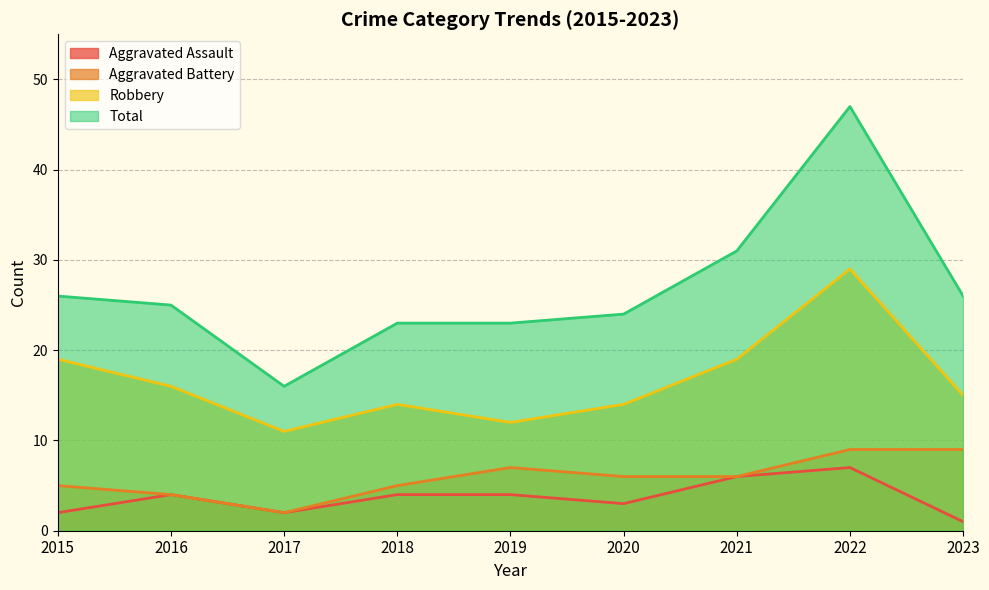

At how many categories does at least one series exceed 22?

8